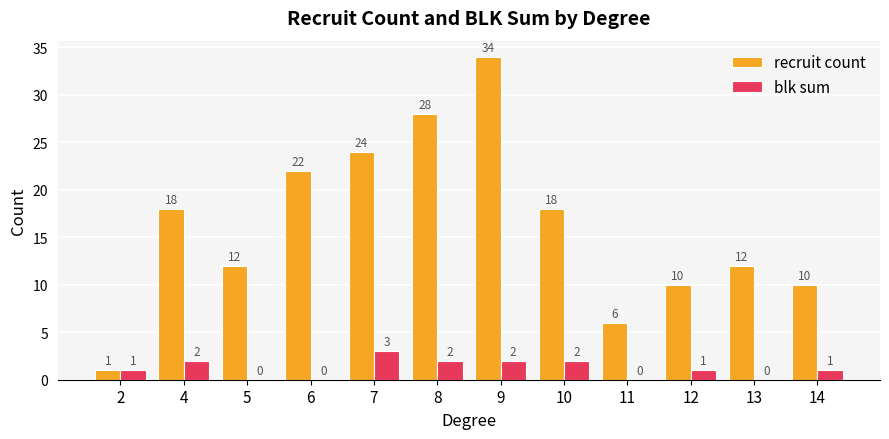

What is the average value of the blk sum series?

1